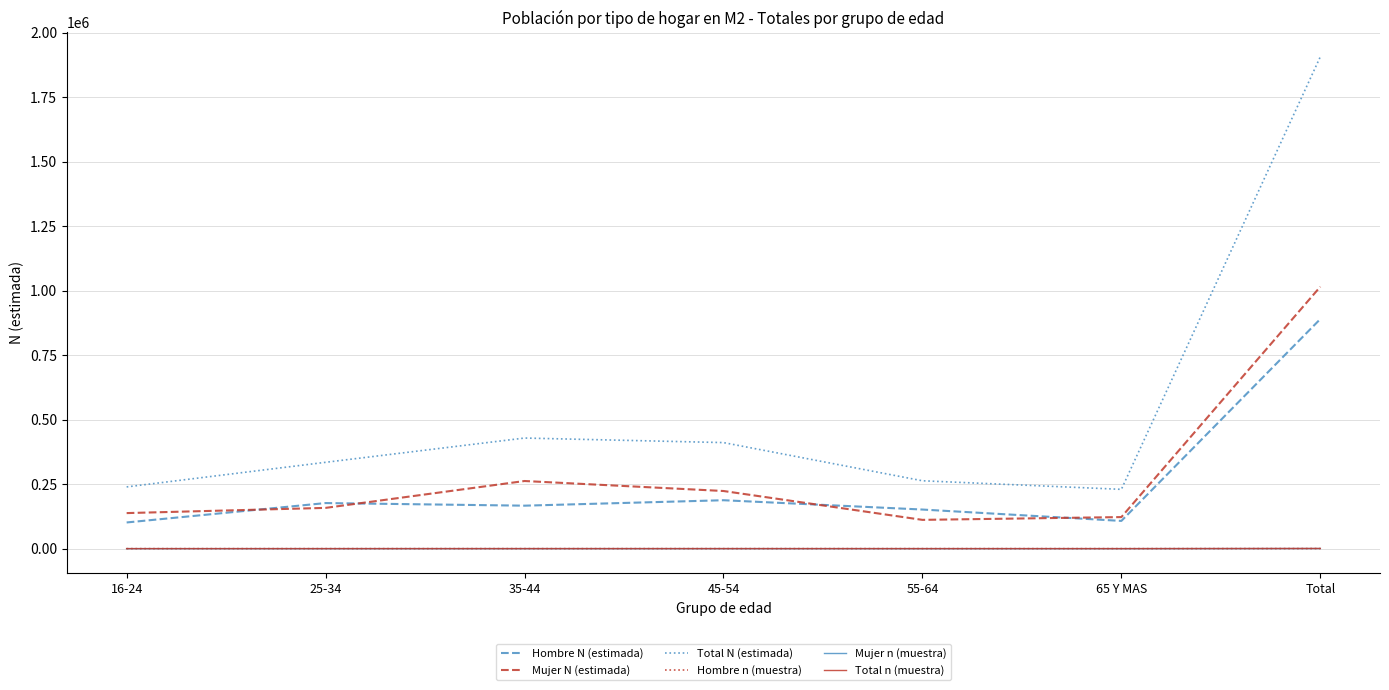

True or false: Hombre N (estimada) has a value of 1328459 at Total.

False